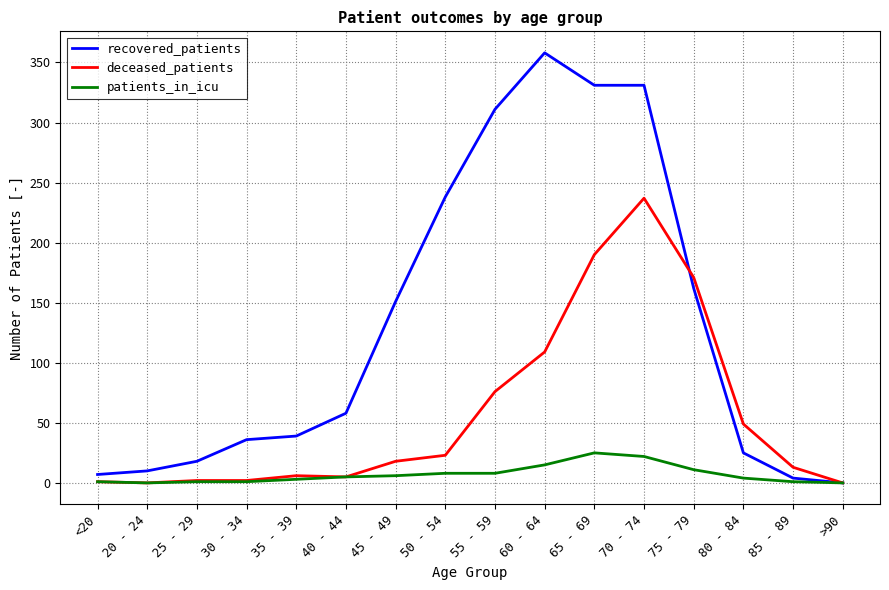

What is the maximum value for patients_in_icu?

25